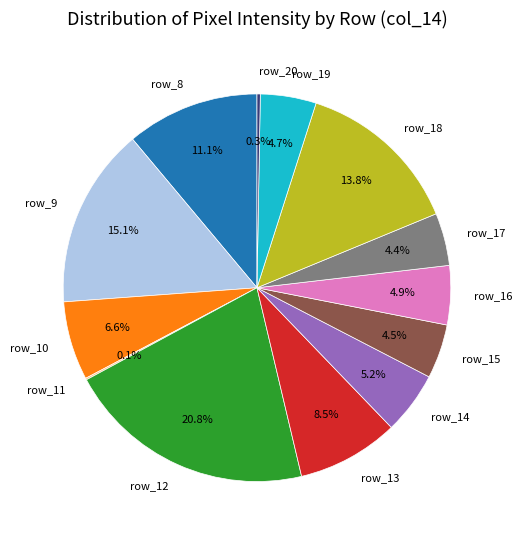

Approximately how many times larger is the value at row_9 compared to row_17?

3.4